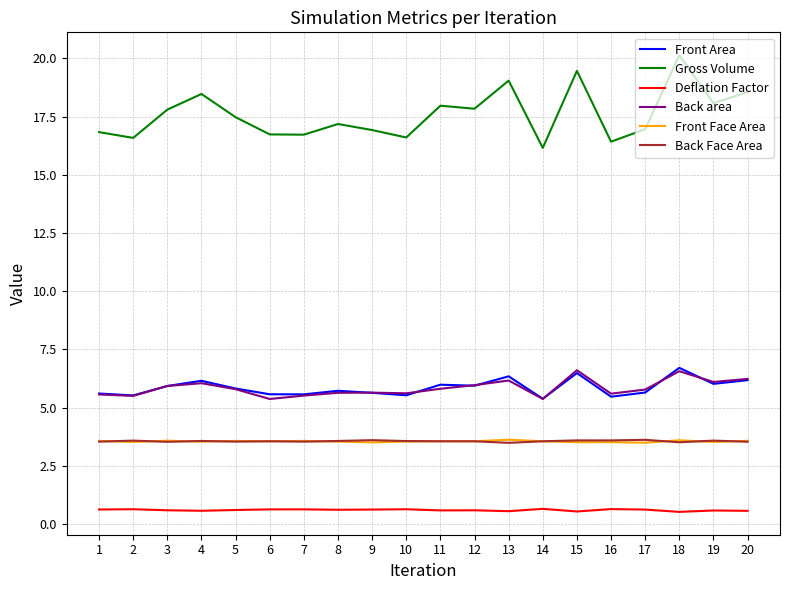

Which series has the largest total across all categories?

Gross Volume